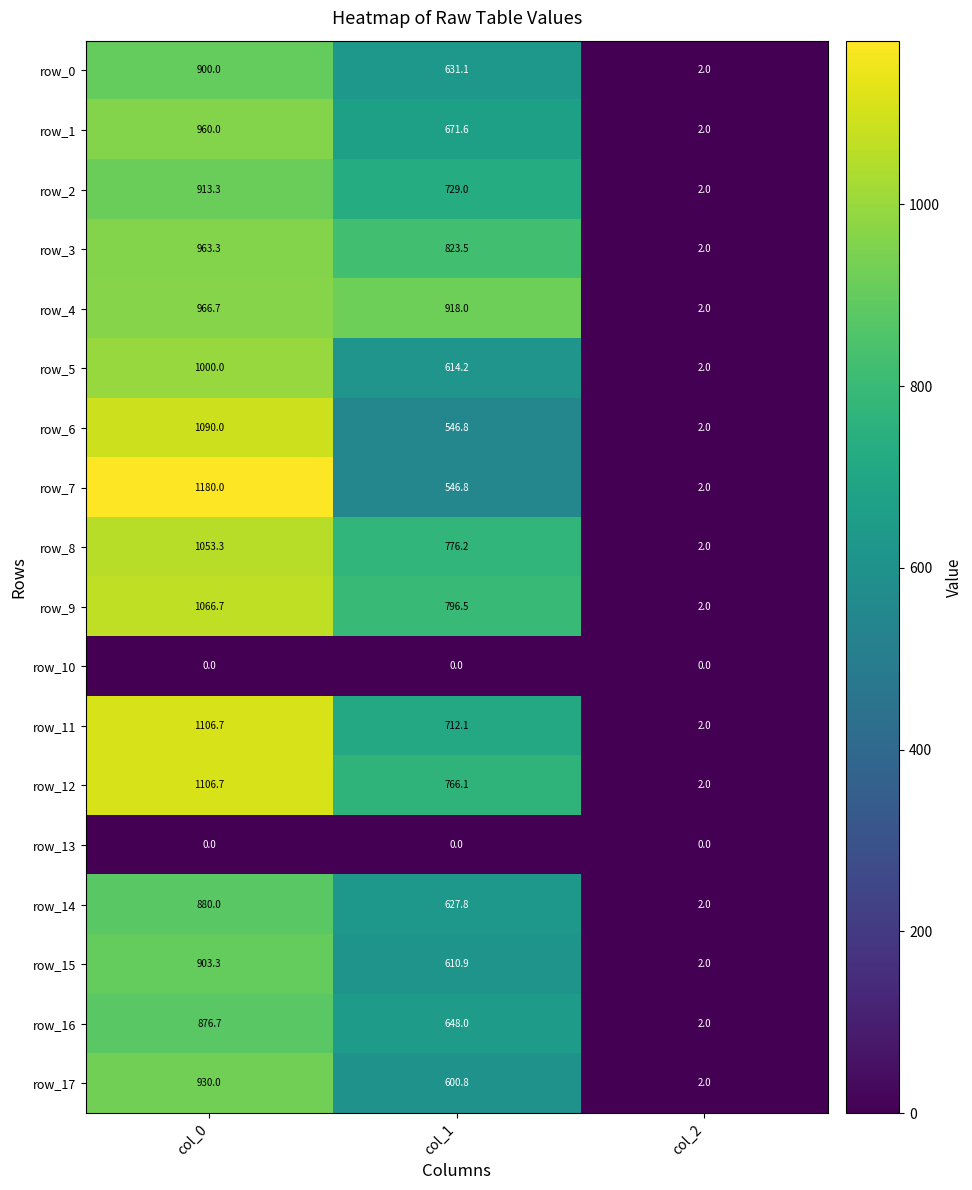

Is it true that row_14 equals 3.2 at col_2?

False